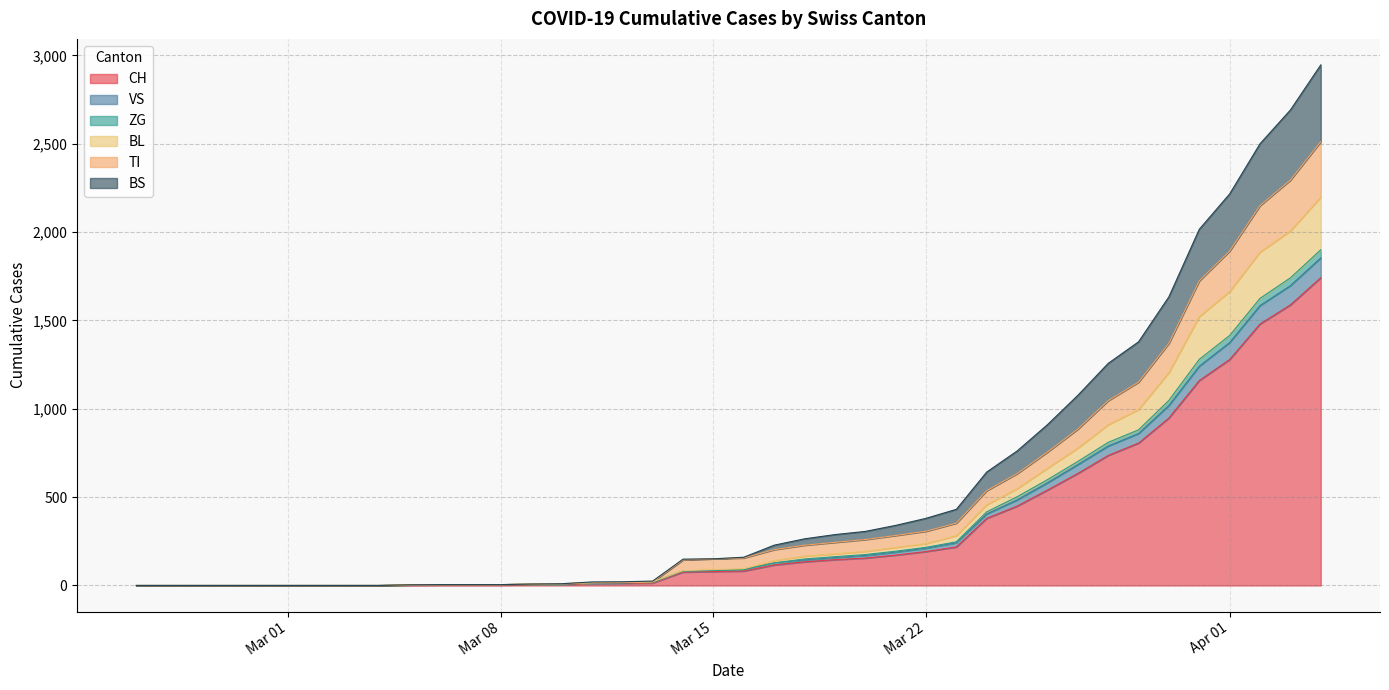

True or false: CH and BS intersect in this chart.

False